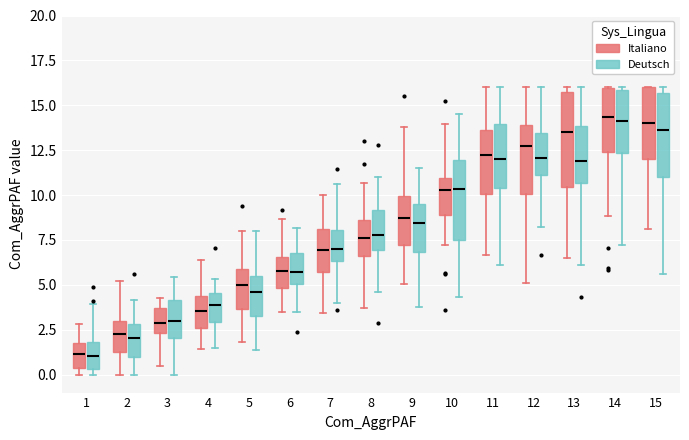

Reading left to right, transcribe this box plot: for each box, give where its median line is, the range the box spans, and where its two whiskers end, as read against the y-axis. The values are not printed on the chart, so give them approximately, as read against the axis.

1 (Italiano): median 1.0, box 0.5 to 2.0, whiskers 0.0 to 3.0
1 (Deutsch): median 1.0, box 0.5 to 2.0, whiskers 0.0 to 4.0
2 (Italiano): median 2.5, box 1.0 to 3.0, whiskers 0.0 to 5.0
2 (Deutsch): median 2.0, box 1.0 to 3.0, whiskers 0.0 to 4.0
3 (Italiano): median 3.0, box 2.5 to 3.5, whiskers 0.5 to 4.5
3 (Deutsch): median 3.0, box 2.0 to 4.0, whiskers 0.0 to 5.5
4 (Italiano): median 3.5, box 2.5 to 4.5, whiskers 1.5 to 6.5
4 (Deutsch): median 4.0, box 3.0 to 4.5, whiskers 1.5 to 5.5
5 (Italiano): median 5.0, box 3.5 to 6.0, whiskers 2.0 to 8.0
5 (Deutsch): median 4.5, box 3.0 to 5.5, whiskers 1.5 to 8.0
6 (Italiano): median 6.0, box 5.0 to 6.5, whiskers 3.5 to 8.5
6 (Deutsch): median 5.5, box 5.0 to 7.0, whiskers 3.5 to 8.0
7 (Italiano): median 7.0, box 5.5 to 8.0, whiskers 3.5 to 10.0
7 (Deutsch): median 7.0, box 6.5 to 8.0, whiskers 4.0 to 10.5
8 (Italiano): median 7.5, box 6.5 to 8.5, whiskers 3.5 to 10.5
8 (Deutsch): median 8.0, box 7.0 to 9.0, whiskers 4.5 to 11.0
9 (Italiano): median 8.5, box 7.0 to 10.0, whiskers 5.0 to 14.0
9 (Deutsch): median 8.5, box 7.0 to 9.5, whiskers 4.0 to 11.5
10 (Italiano): median 10.5, box 9.0 to 11.0, whiskers 7.0 to 14.0
10 (Deutsch): median 10.5, box 7.5 to 12.0, whiskers 4.5 to 14.5
11 (Italiano): median 12.0, box 10.0 to 13.5, whiskers 6.5 to 16.0
11 (Deutsch): median 12.0, box 10.5 to 14.0, whiskers 6.0 to 16.0
12 (Italiano): median 13.0, box 10.0 to 14.0, whiskers 5.0 to 16.0
12 (Deutsch): median 12.0, box 11.0 to 13.5, whiskers 8.0 to 16.0
13 (Italiano): median 13.5, box 10.5 to 15.5, whiskers 6.5 to 16.0
13 (Deutsch): median 12.0, box 10.5 to 14.0, whiskers 6.0 to 16.0
14 (Italiano): median 14.5, box 12.5 to 16.0, whiskers 9.0 to 16.0
14 (Deutsch): median 14.0, box 12.5 to 16.0, whiskers 7.0 to 16.0
15 (Italiano): median 14.0, box 12.0 to 16.0, whiskers 8.0 to 16.0
15 (Deutsch): median 13.5, box 11.0 to 15.5, whiskers 5.5 to 16.0